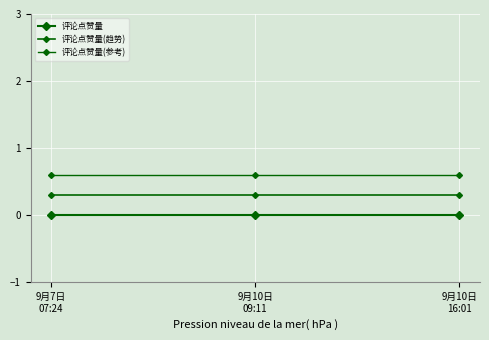

Rank the categories by 评论点赞量 value from highest to lowest.

9月7日
07:24, 9月10日
09:11, 9月10日
16:01